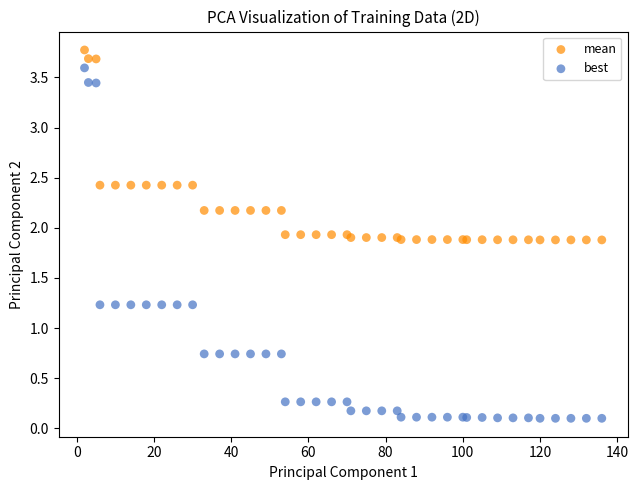

Which series has the widest spread of Y values?

best